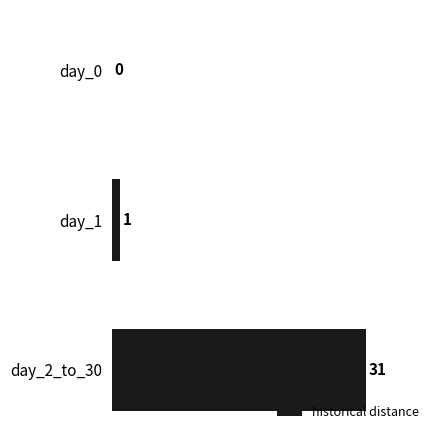

What is the change in value from day_0 to day_2_to_30?

+31